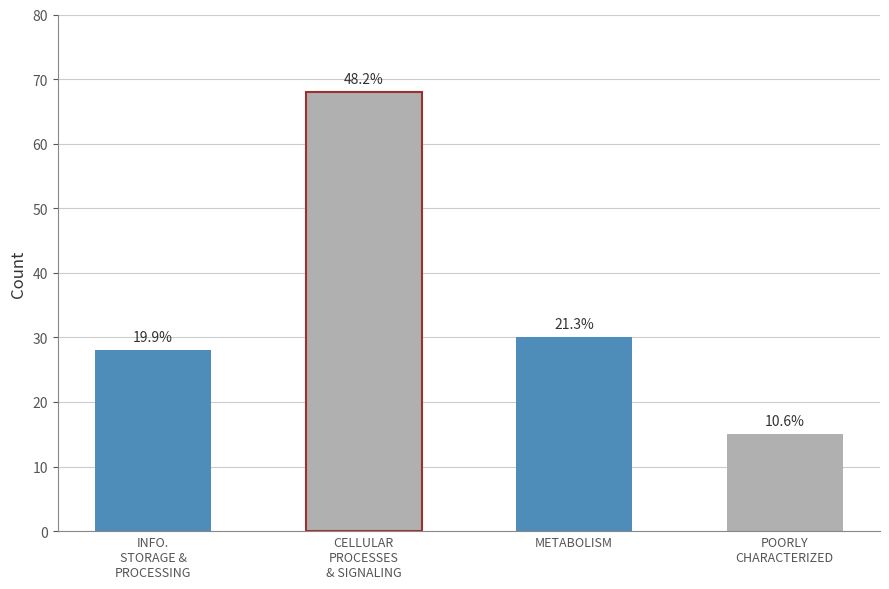

How many bars are there in total?

4